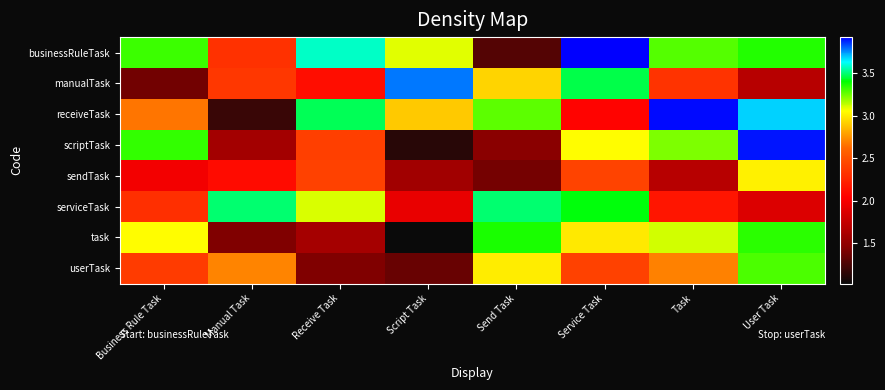

Count the number of data series in this chart.

8